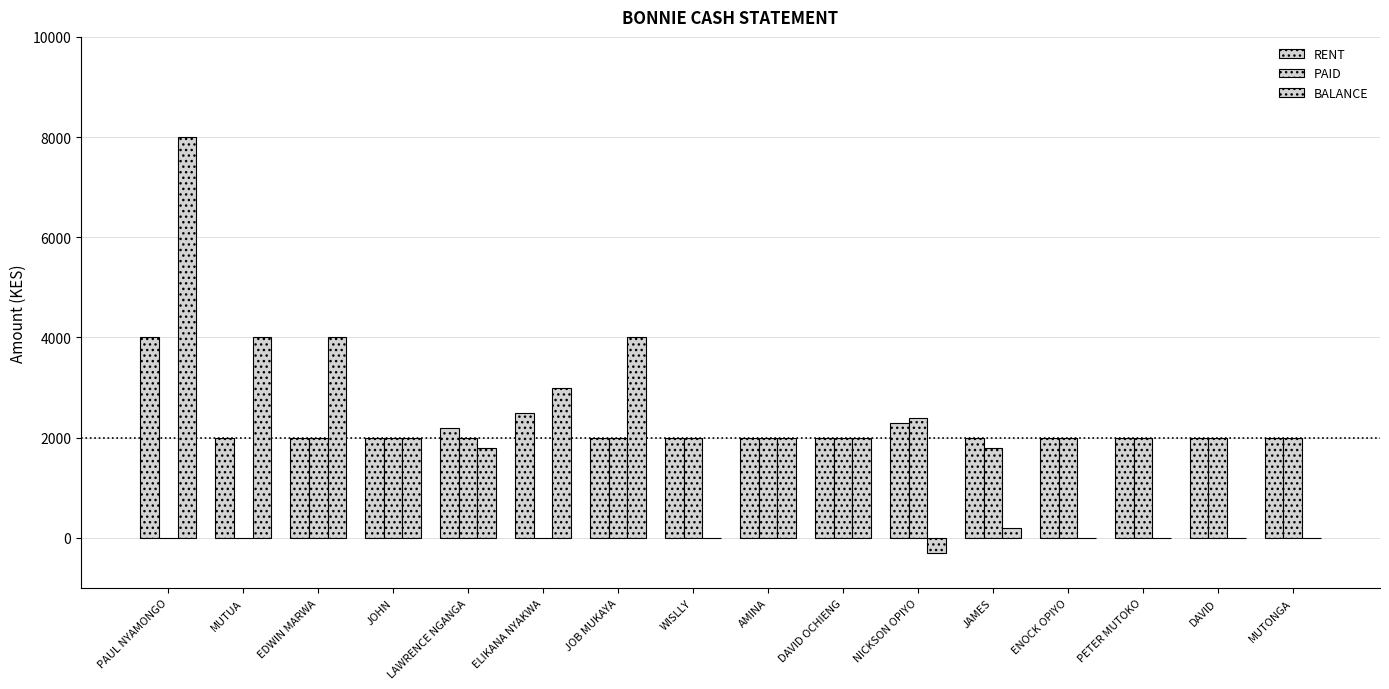

The BALANCE series shows 0 at PETER MUTOKO. True or false?

True